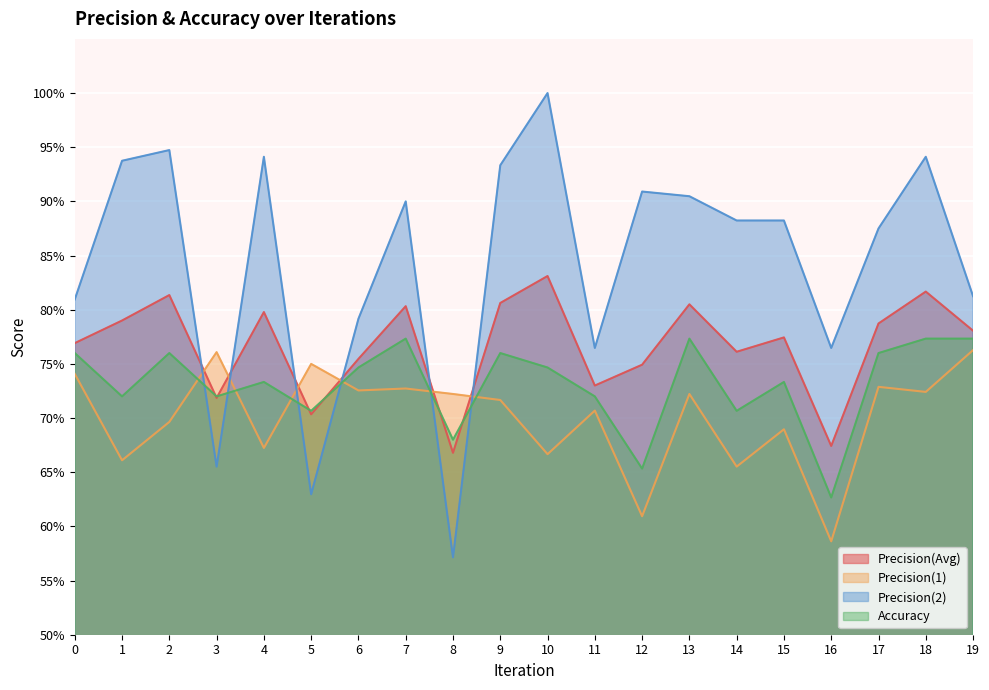

Reading right to left, list all the values displayed in this chart.

Precision(Avg): 0.8	0.8	0.8	0.7	0.8	0.8	0.8	0.7	0.7	0.8	0.8	0.7	0.8	0.8	0.7	0.8	0.7	0.8	0.8	0.8
Precision(1): 0.8	0.7	0.7	0.6	0.7	0.7	0.7	0.6	0.7	0.7	0.7	0.7	0.7	0.7	0.8	0.7	0.8	0.7	0.7	0.7
Precision(2): 0.8	0.9	0.9	0.8	0.9	0.9	0.9	0.9	0.8	1.0	0.9	0.6	0.9	0.8	0.6	0.9	0.7	0.9	0.9	0.8
Accuracy: 0.8	0.8	0.8	0.6	0.7	0.7	0.8	0.7	0.7	0.7	0.8	0.7	0.8	0.7	0.7	0.7	0.7	0.8	0.7	0.8